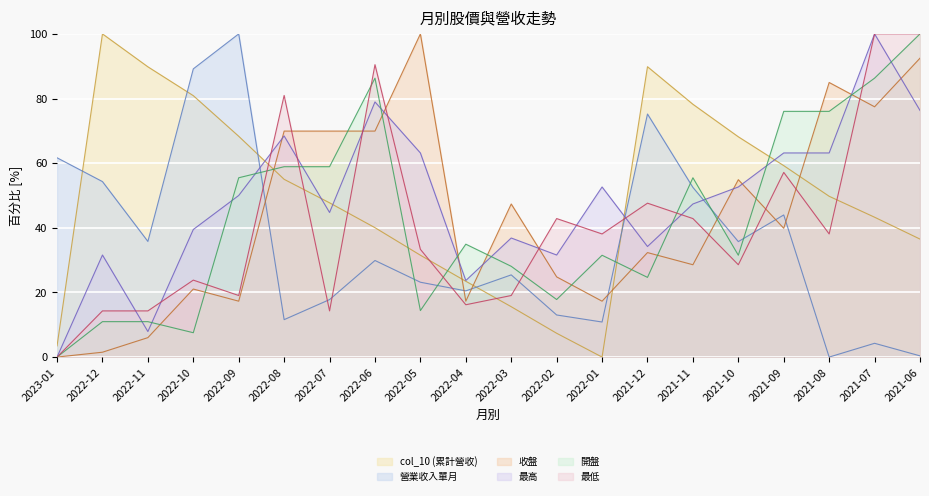

Read the col_10 (累計營收) value at 2021-10.

68.2